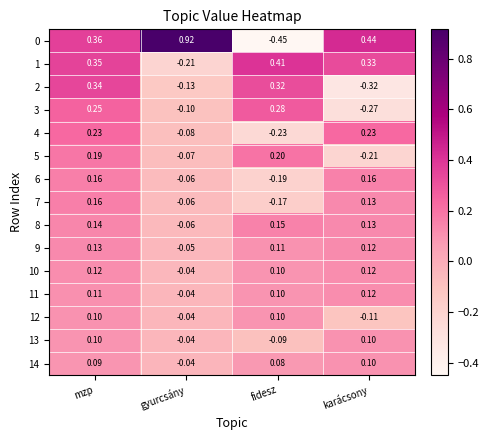

At which category is the sum across all series the highest?

mzp